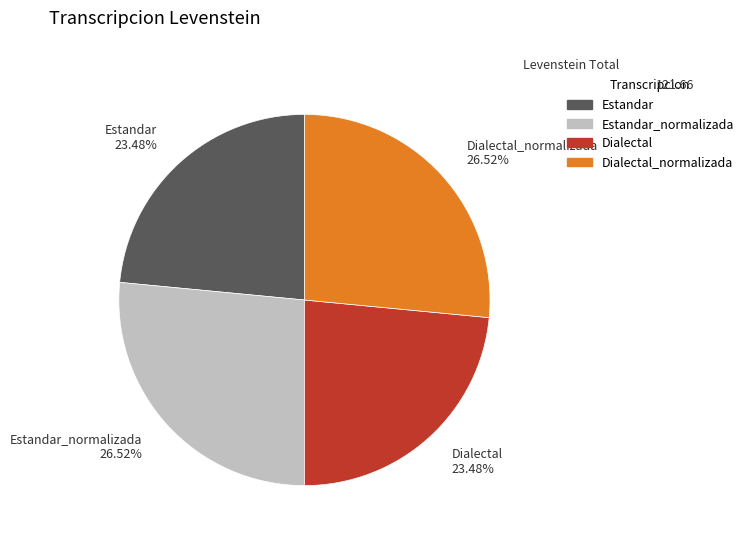

Is Dialectal_normalizada 26.52% the majority of the pie?

No